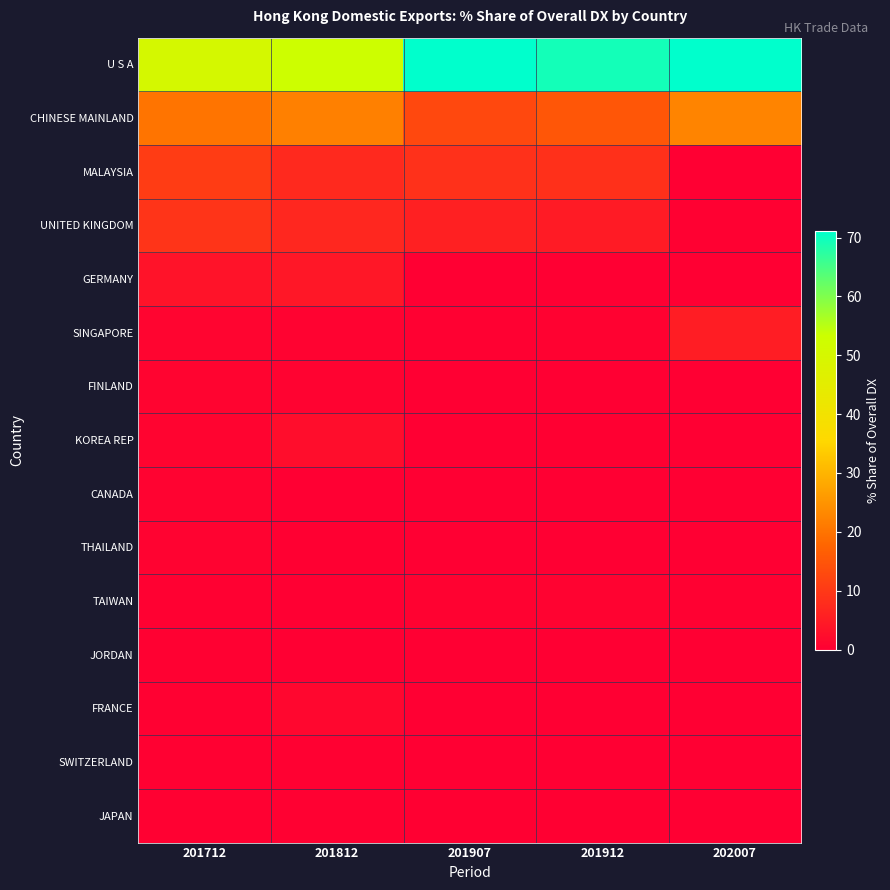

Reading right to left, extract all data points from this chart.

U S A: 202007=71.2	201912=69.4	201907=71.2	201812=52.9	201712=50.3
CHINESE MAINLAND: 202007=22.6	201912=15.1	201907=12.7	201812=22.0	201712=20.0
MALAYSIA: 202007=0.0	201912=8.5	201907=8.7	201812=7.2	201712=10.6
UNITED KINGDOM: 202007=0.3	201912=4.9	201907=5.7	201812=7.1	201712=9.3
GERMANY: 202007=0.0	201912=0.0	201907=0.0	201812=4.2	201712=3.5
SINGAPORE: 202007=5.2	201912=0.5	201907=0.4	201812=0.6	201712=1.0
FINLAND: 202007=0.0	201912=0.0	201907=0.0	201812=0.7	201712=0.9
KOREA REP: 202007=0.0	201912=0.2	201907=0.0	201812=2.5	201712=0.9
CANADA: 202007=0.1	201912=0.0	201907=0.1	201812=0.0	201712=0.8
THAILAND: 202007=0.1	201912=0.1	201907=0.0	201812=0.2	201712=0.6
TAIWAN: 202007=0.3	201912=0.6	201907=0.5	201812=0.1	201712=0.4
JORDAN: 202007=0.0	201912=0.1	201907=0.1	201812=0.1	201712=0.4
FRANCE: 202007=0.0	201912=0.0	201907=0.0	201812=1.4	201712=0.3
SWITZERLAND: 202007=0.0	201912=0.0	201907=0.0	201812=0.3	201712=0.3
JAPAN: 202007=0.0	201912=0.2	201907=0.3	201812=0.3	201712=0.3